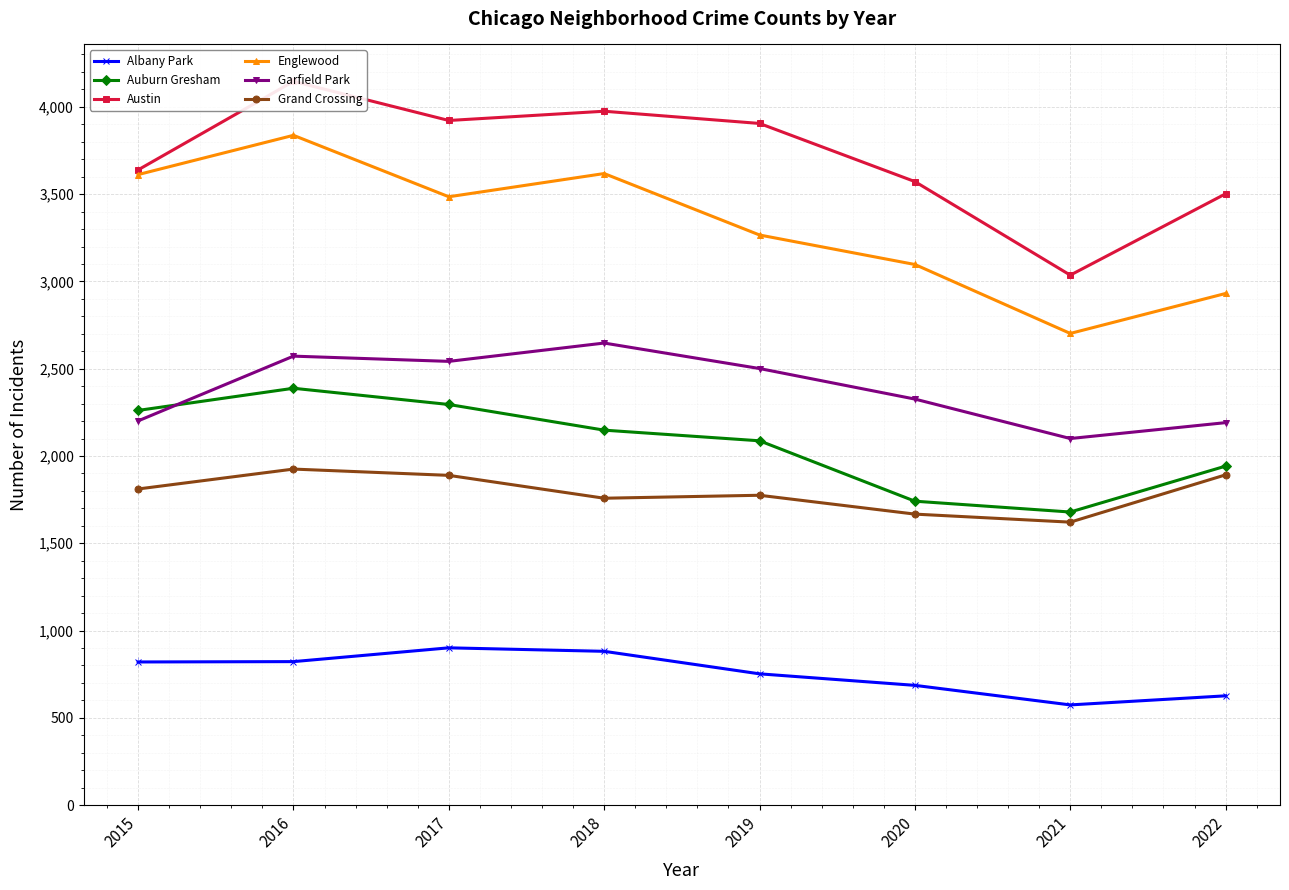

Reading left to right, what are all the values shown in this chart?

Albany Park: 2015=820	2016=822	2017=901	2018=881	2019=752	2020=686	2021=574	2022=626
Auburn Gresham: 2015=2261	2016=2388	2017=2295	2018=2148	2019=2087	2020=1741	2021=1679	2022=1942
Austin: 2015=3639	2016=4146	2017=3922	2018=3975	2019=3905	2020=3572	2021=3036	2022=3502
Englewood: 2015=3612	2016=3837	2017=3485	2018=3618	2019=3266	2020=3097	2021=2702	2022=2931
Garfield Park: 2015=2201	2016=2572	2017=2542	2018=2647	2019=2501	2020=2326	2021=2100	2022=2191
Grand Crossing: 2015=1811	2016=1925	2017=1889	2018=1758	2019=1775	2020=1667	2021=1621	2022=1892